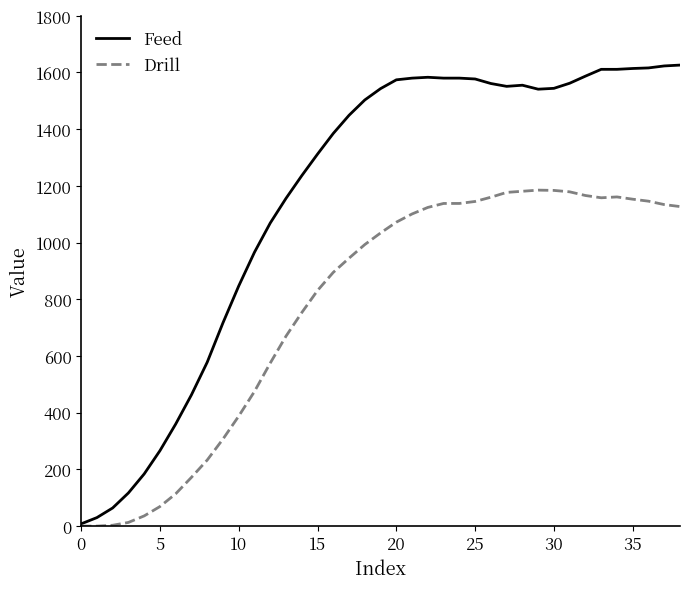

Which series has the largest range (max minus min)?

Feed